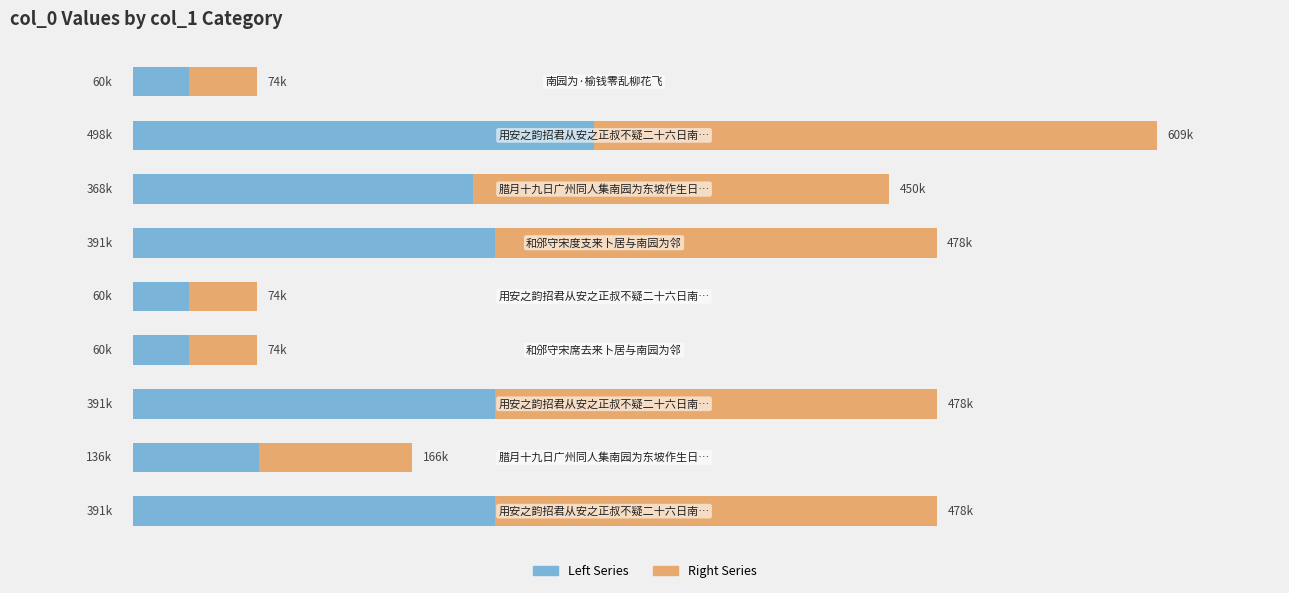

What are all the series names shown in the legend?

Left Series, Right Series